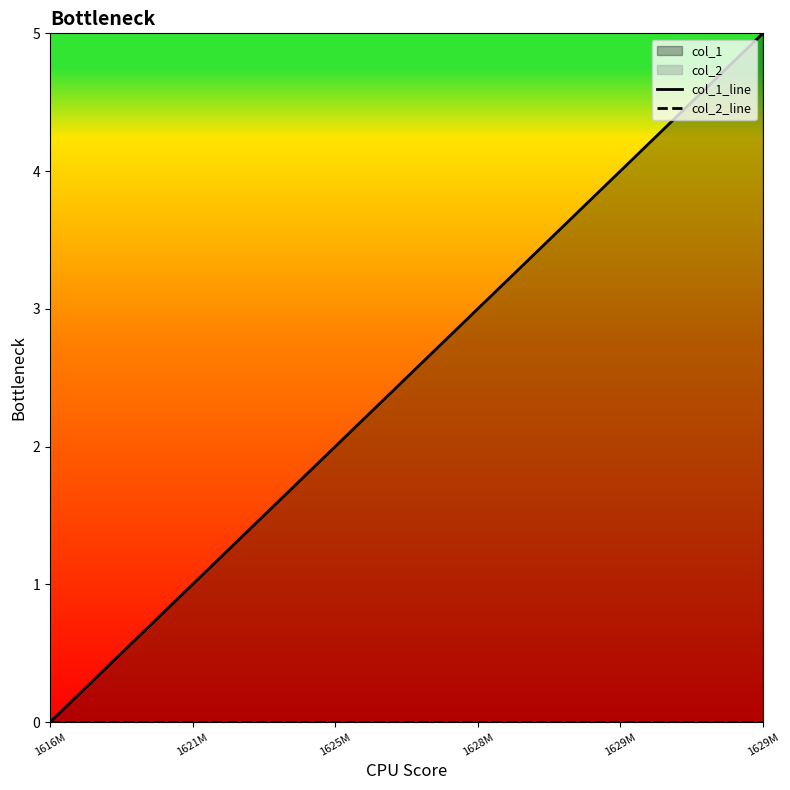

What is the label of the 3rd point from the right?

1628M